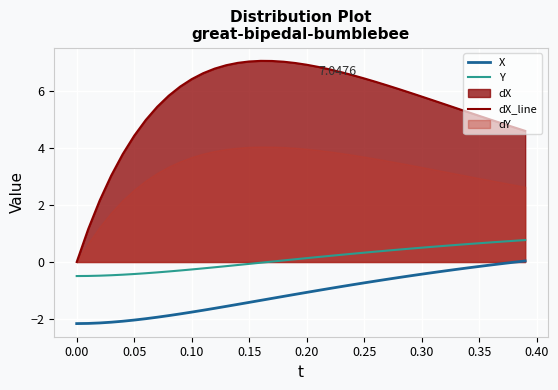

What is the difference between the maximum and minimum values in the dX_line series?

7.0